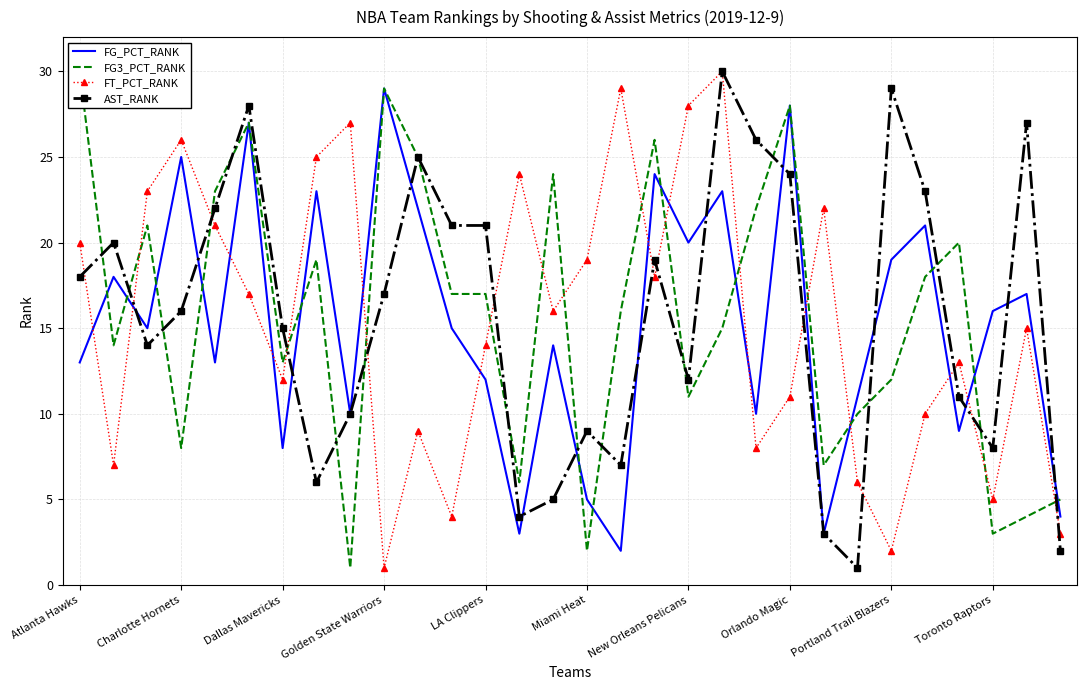

At how many categories does at least one series exceed 14?

28